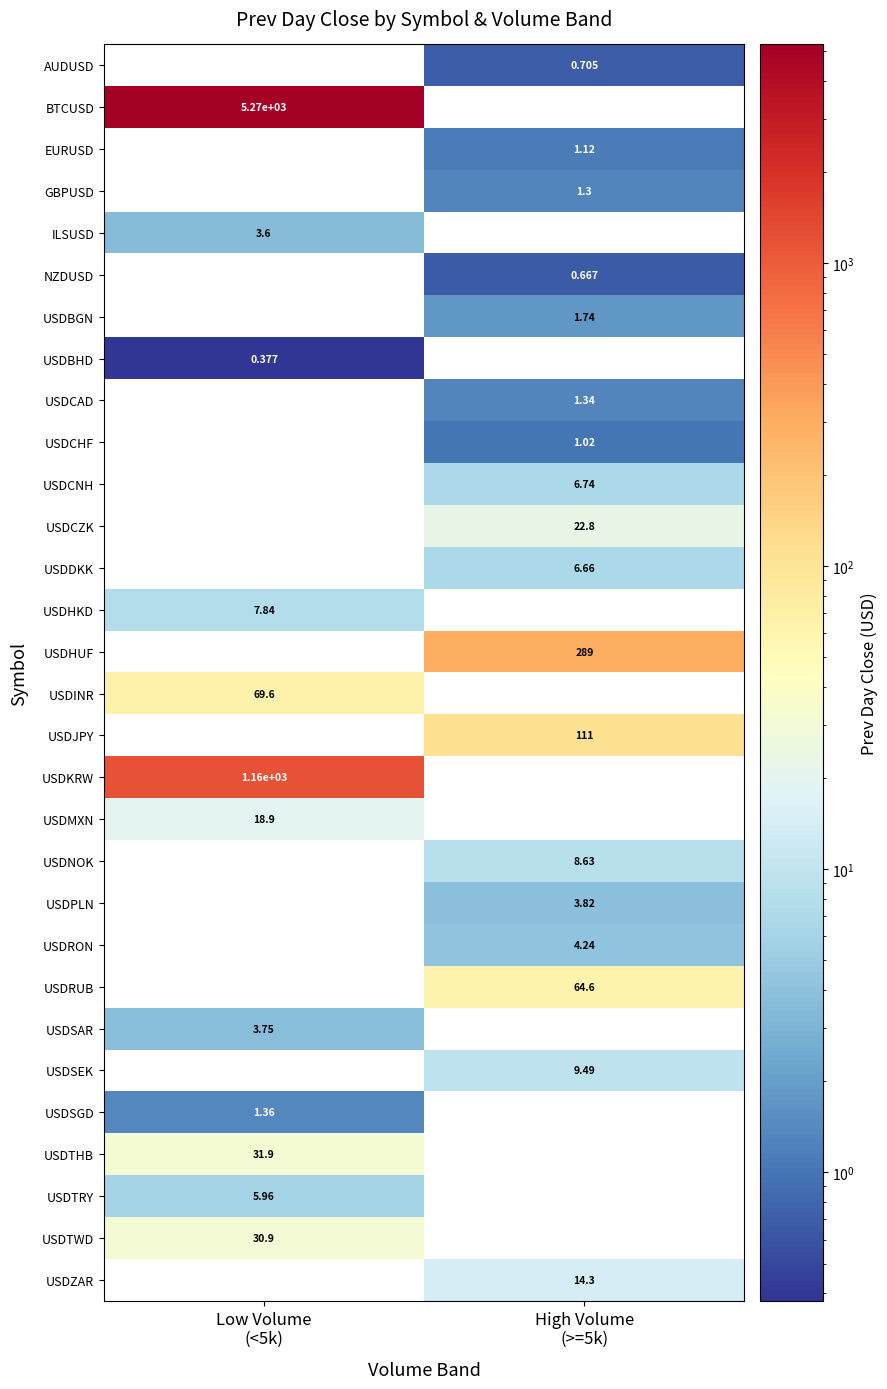

How many categories are shown in the chart?

2